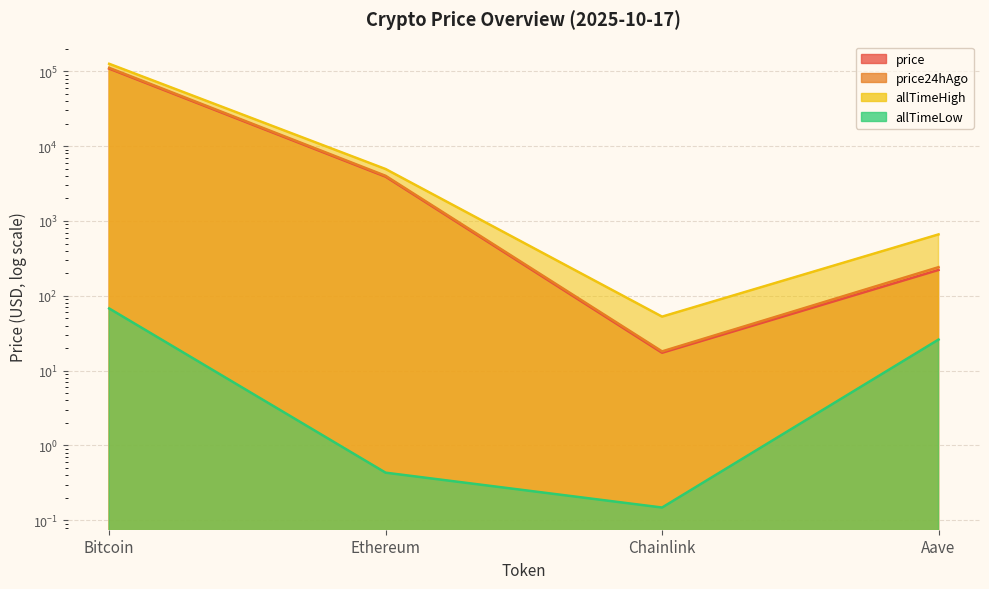

Rank the categories by allTimeHigh value from highest to lowest.

Bitcoin, Ethereum, Aave, Chainlink